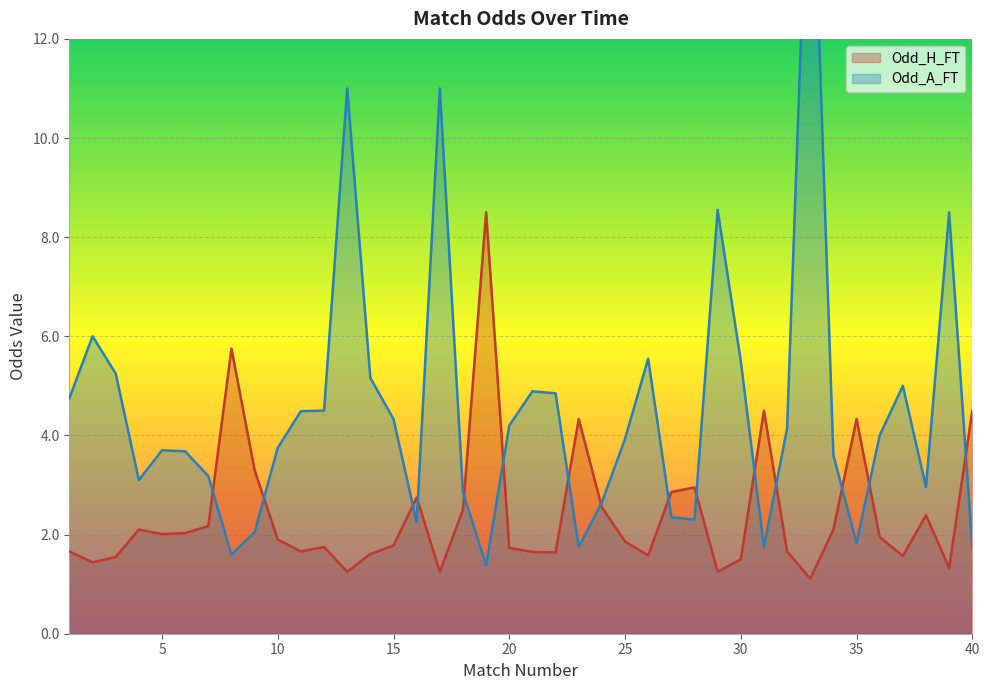

Rank the series at 7 from lowest to highest value.

Odd_H_FT, Odd_A_FT